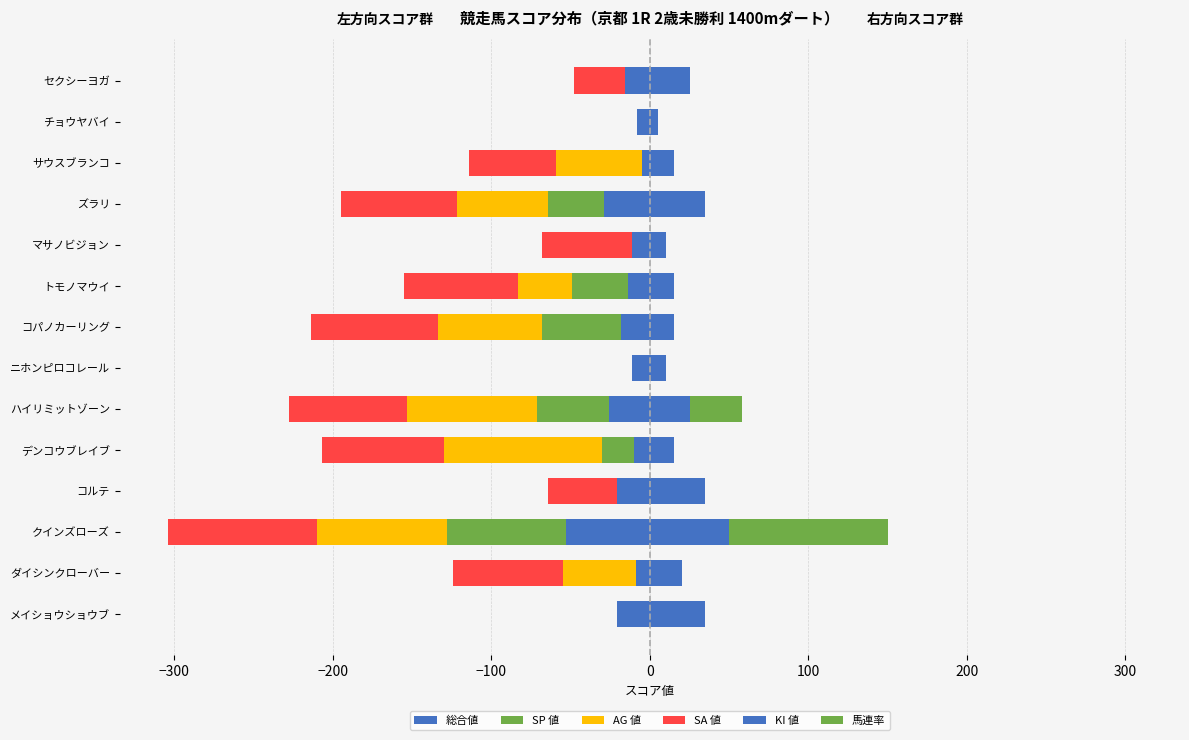

Which series has the largest range (max minus min)?

AG 値